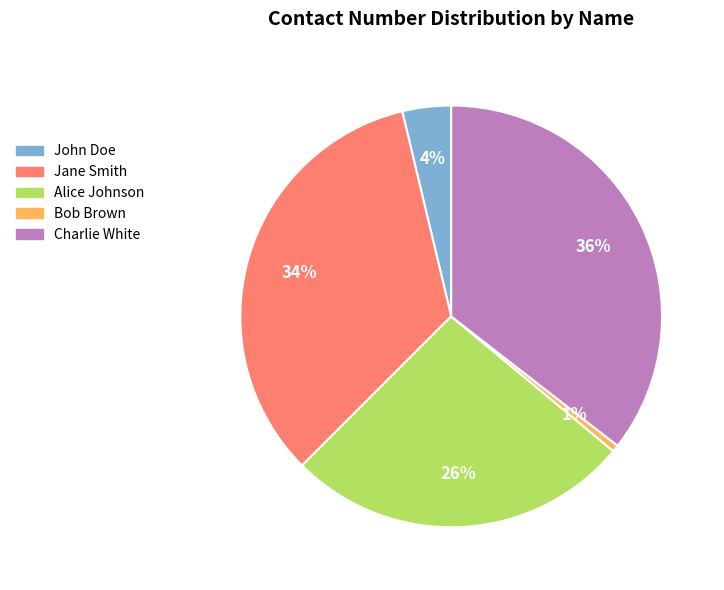

Is there a majority slice in this chart?

No